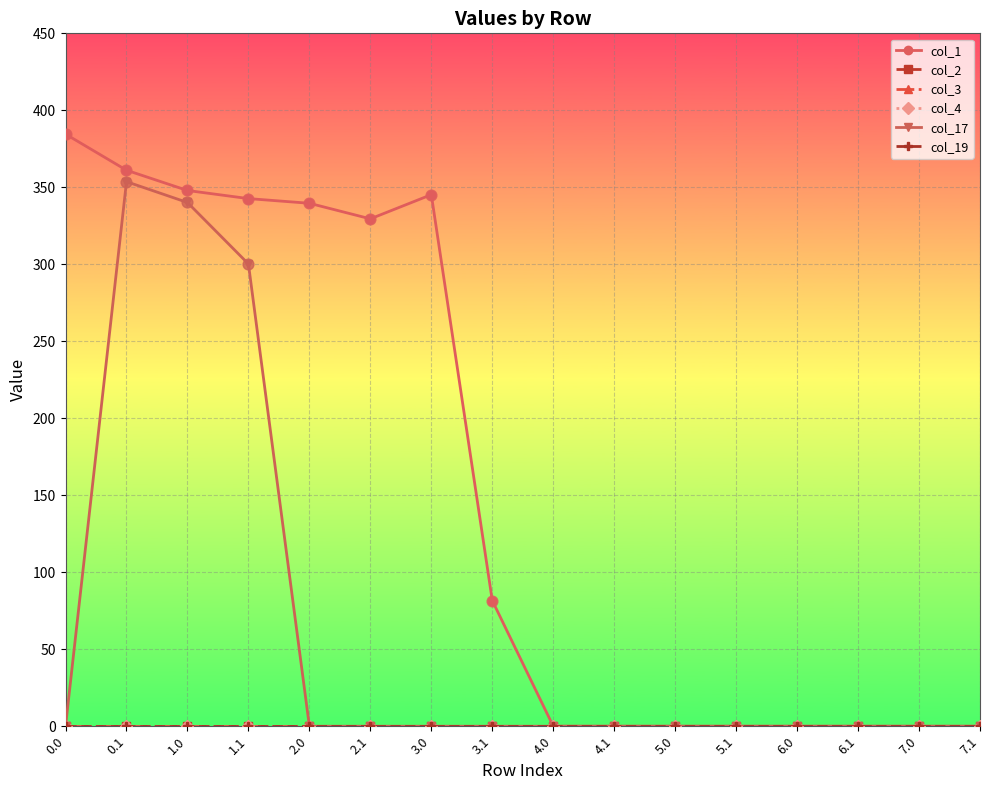

At how many categories does at least one series exceed 17?

8